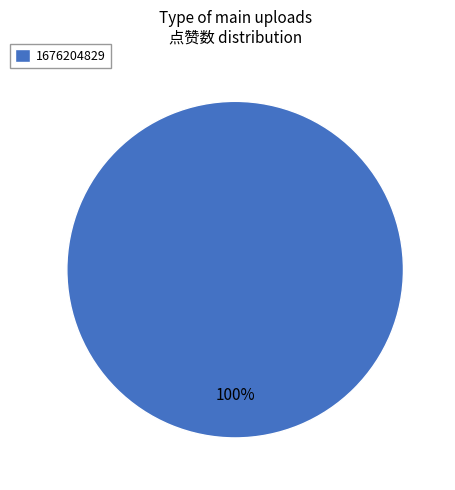

Rank the categories by value from lowest to highest.

1676204829